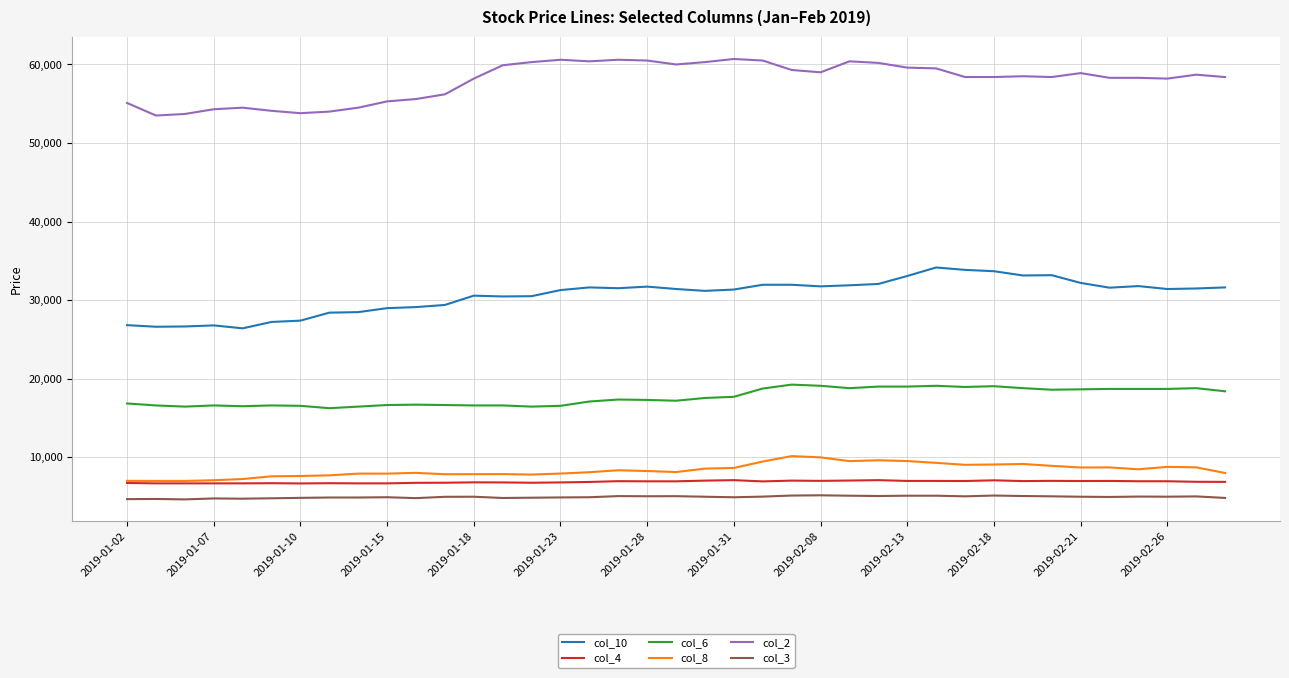

True or false: col_4 and col_3 intersect in this chart.

False